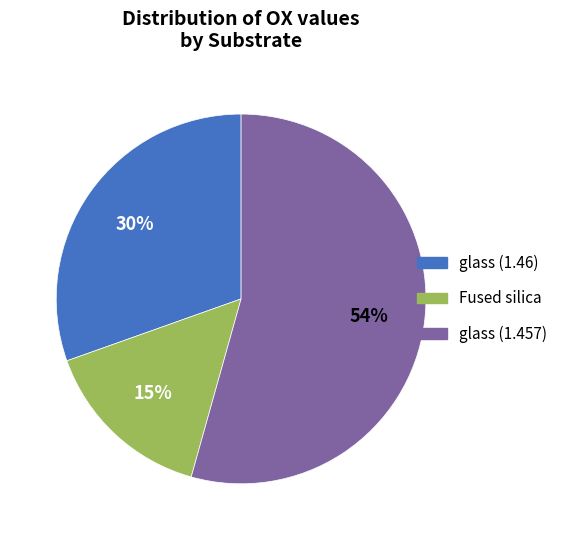

Is there any slice that represents more than half of the pie?

Yes